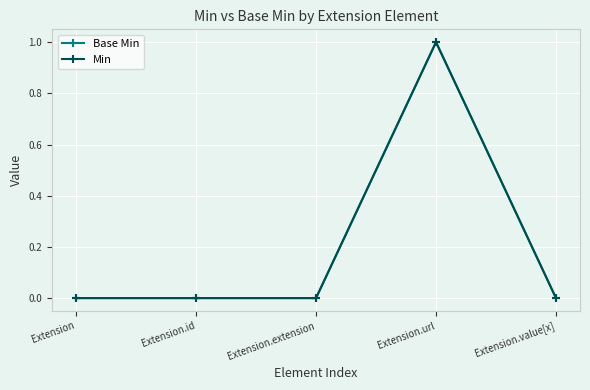

Is it true that Min equals 1 at Extension.url?

True